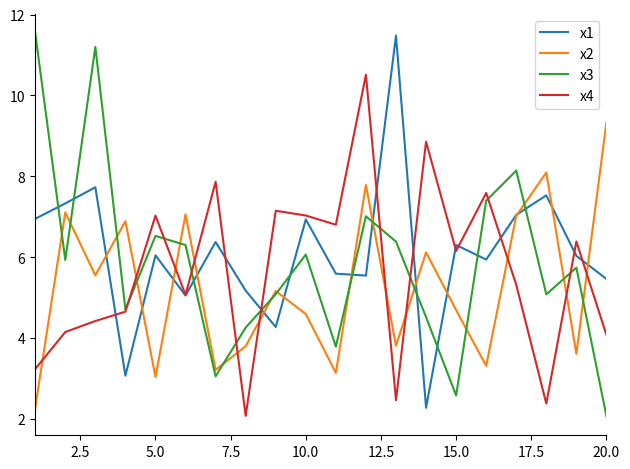

List the series in order of their overall mean, highest first.

x1, x3, x4, x2